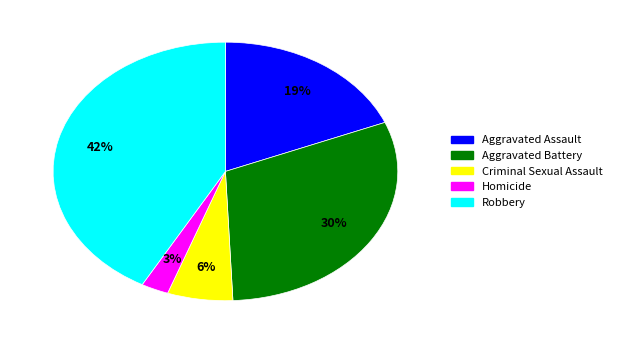

Is the sum of Aggravated Assault and Robbery greater than half?

Yes